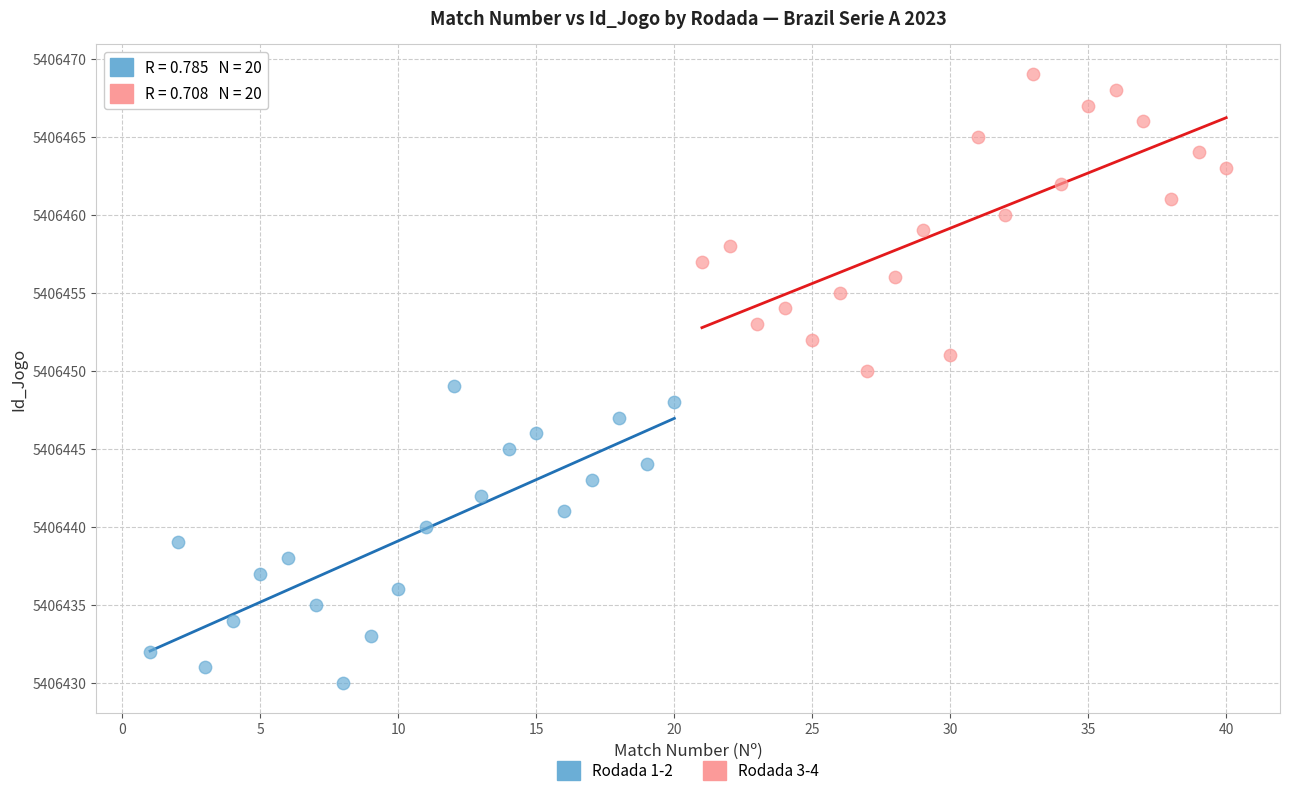

Which series reaches the maximum Y coordinate?

Rodada 3-4